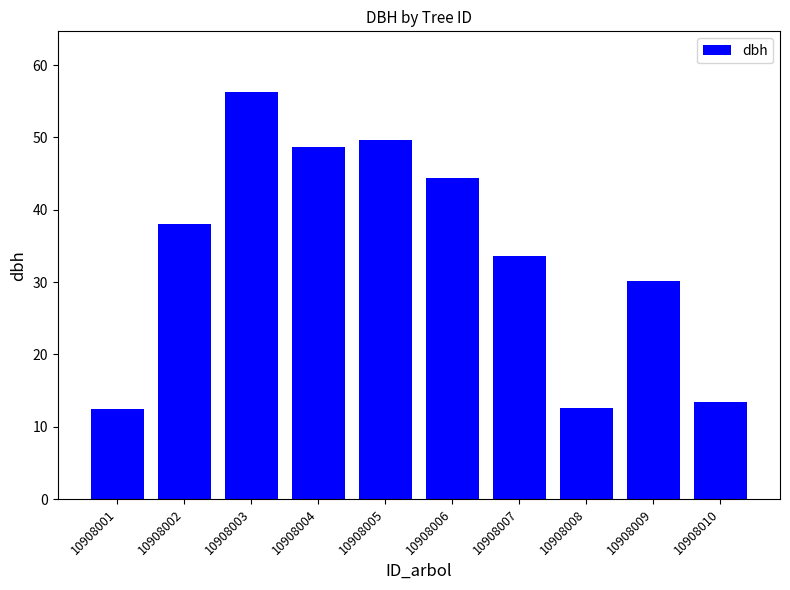

How many categories are shown in the chart?

10